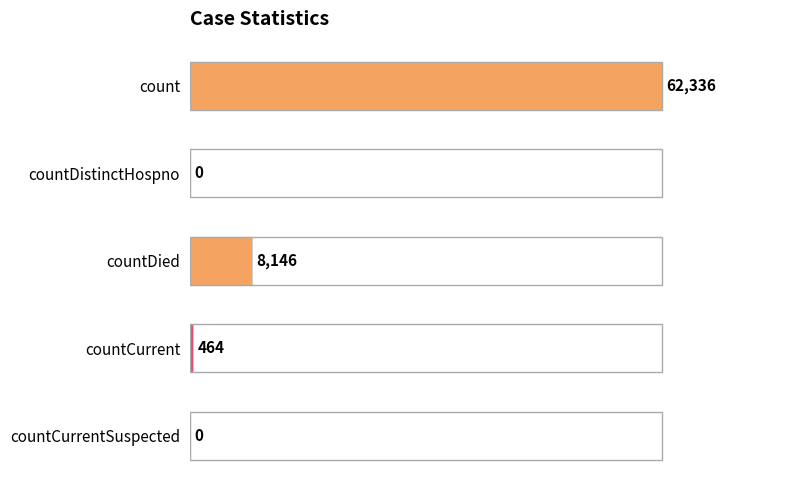

True or false: the data shows 62336 at count.

True